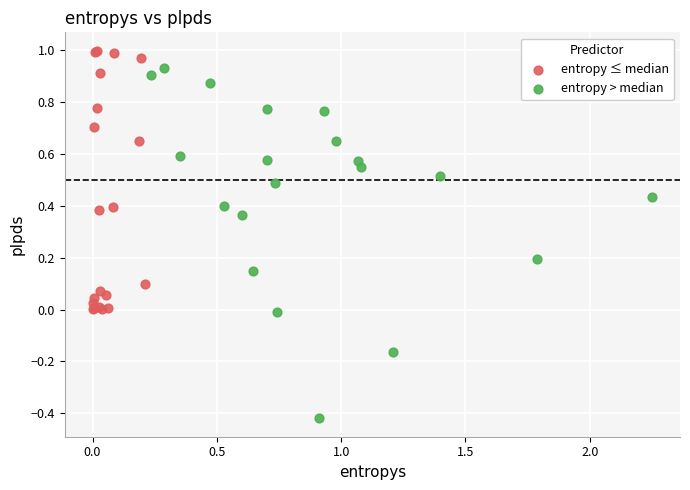

Which series has the widest spread of Y values?

entropy > median